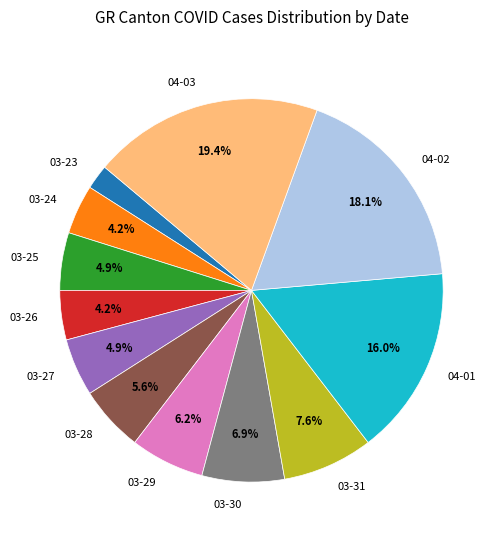

Which slice is the smallest?

03-23